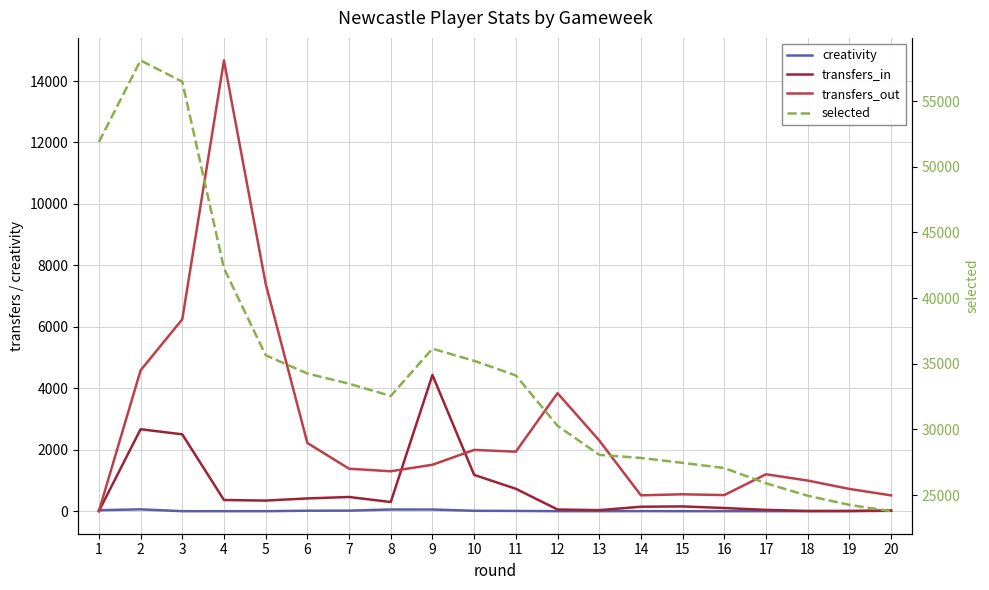

Where is transfers_out nearest to the value 7335?

5